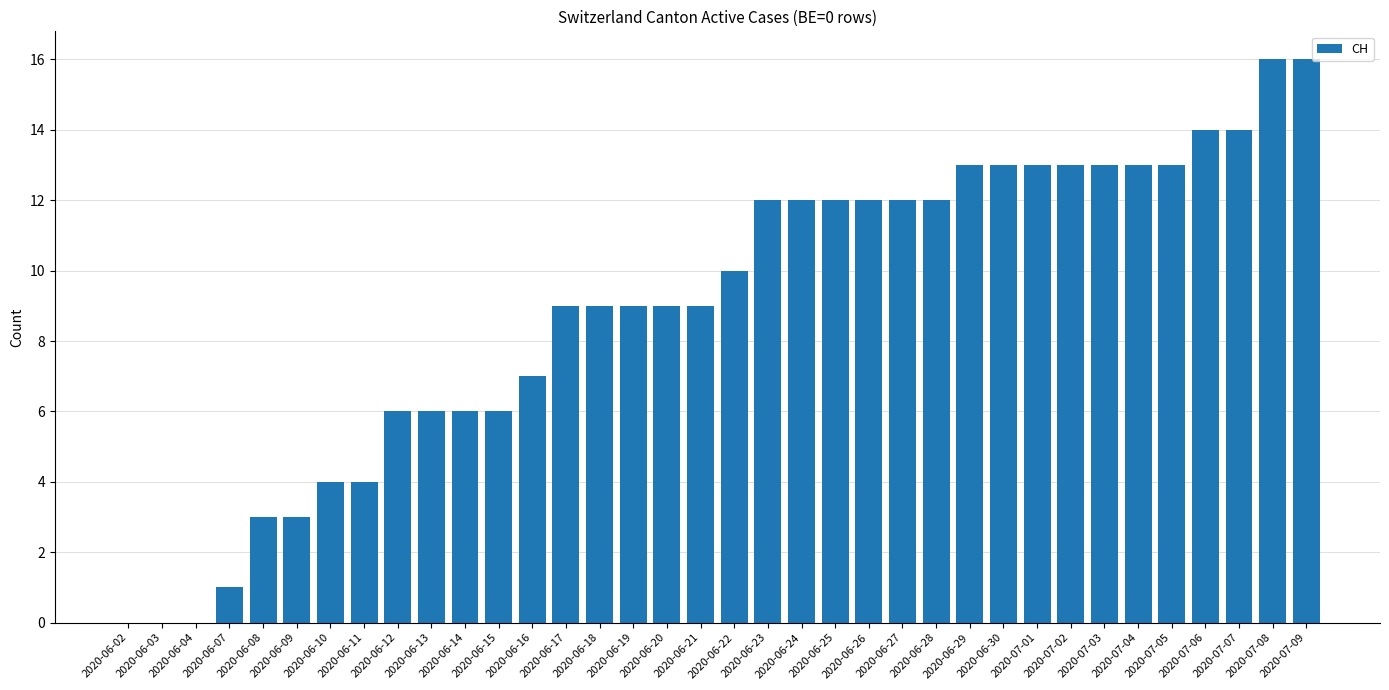

What is the sum of all values?

324